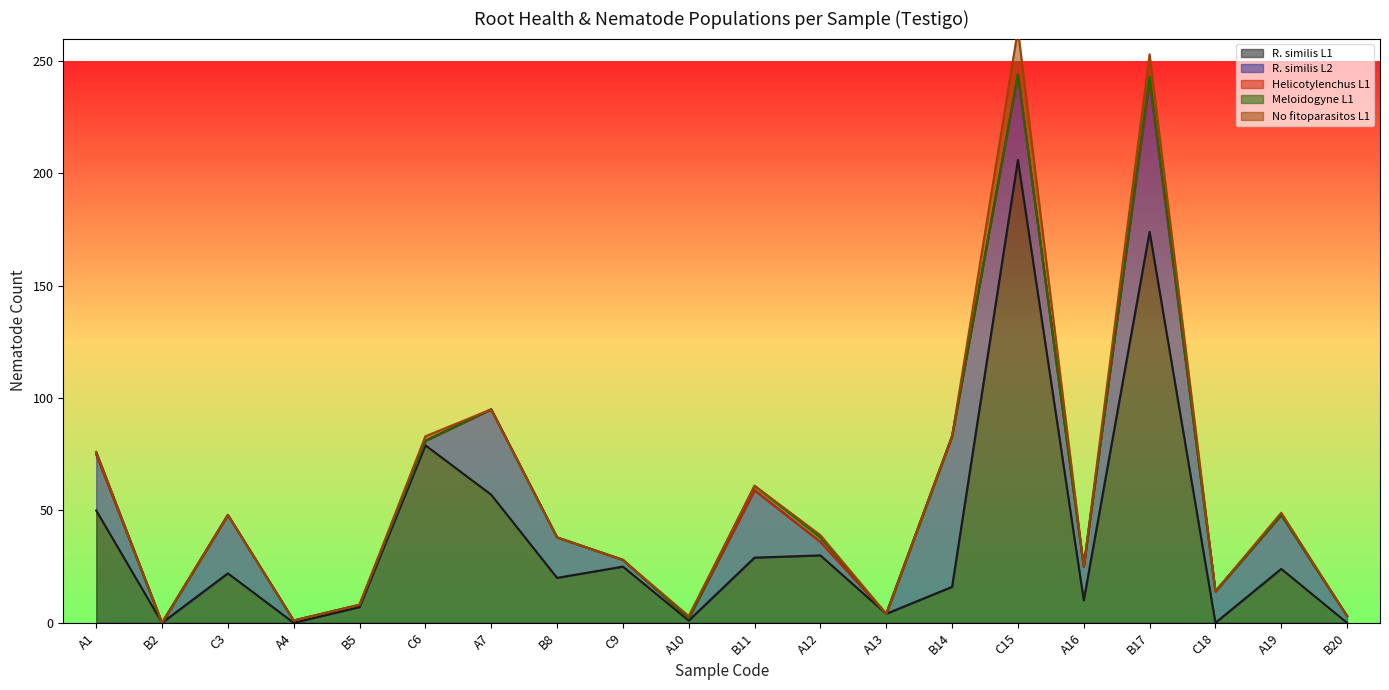

How many data points in Meloidogyne L1 are above 0?

4